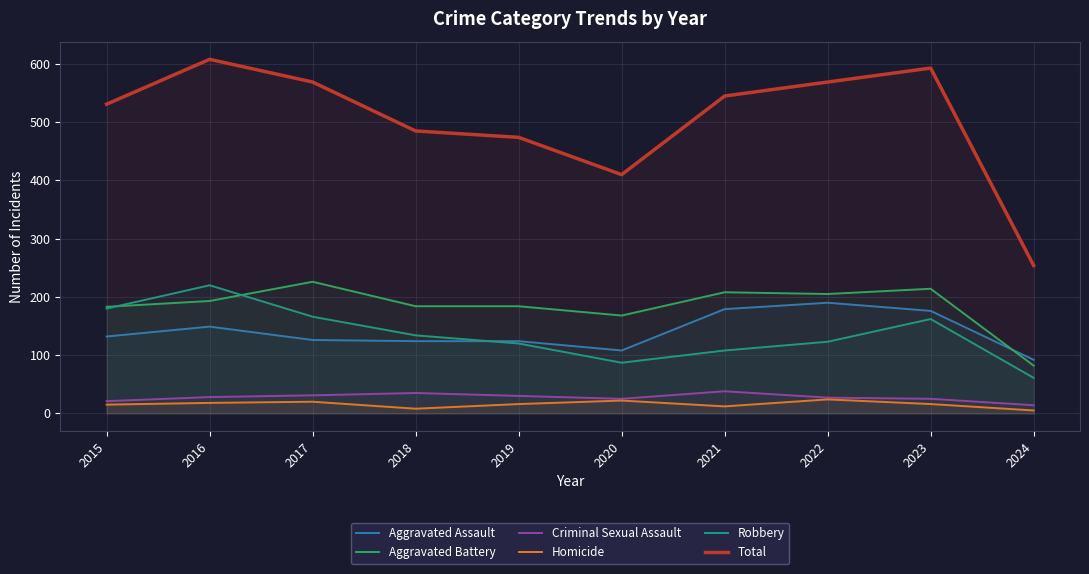

Where is the first local maximum for Criminal Sexual Assault?

2018